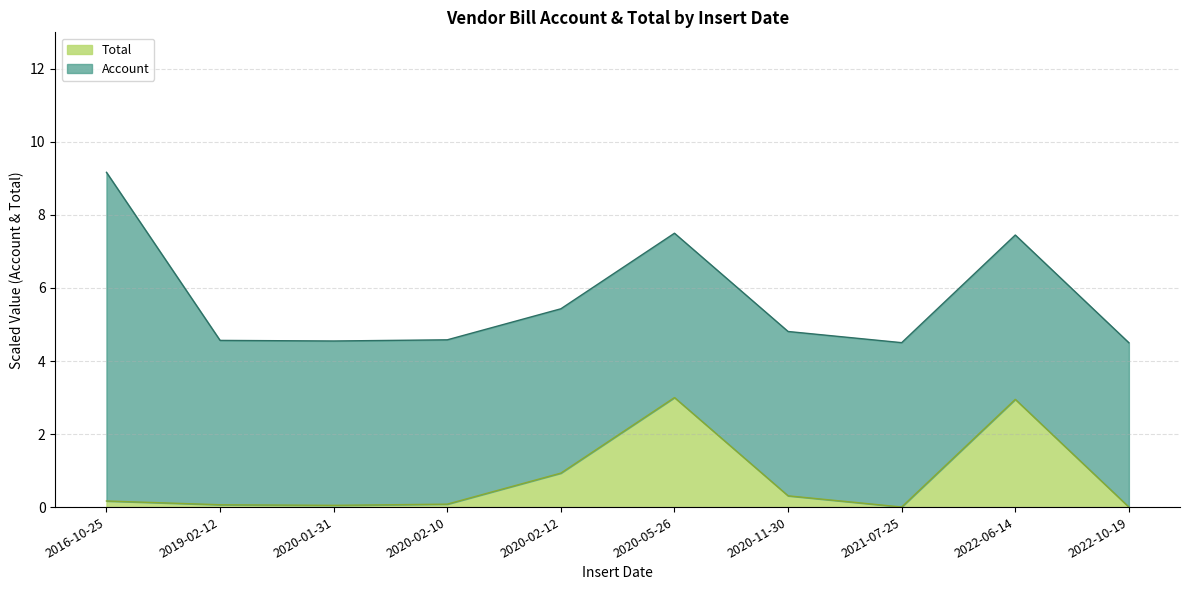

How many points are lower than both their immediate neighbors (excluding endpoints)?

2